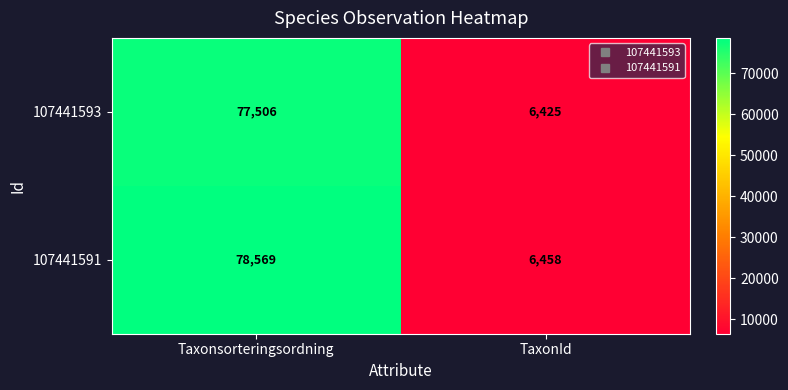

Reading left to right, extract all data points from this chart.

107441593: Taxonsorteringsordning=77506	TaxonId=6425
107441591: Taxonsorteringsordning=78569	TaxonId=6458